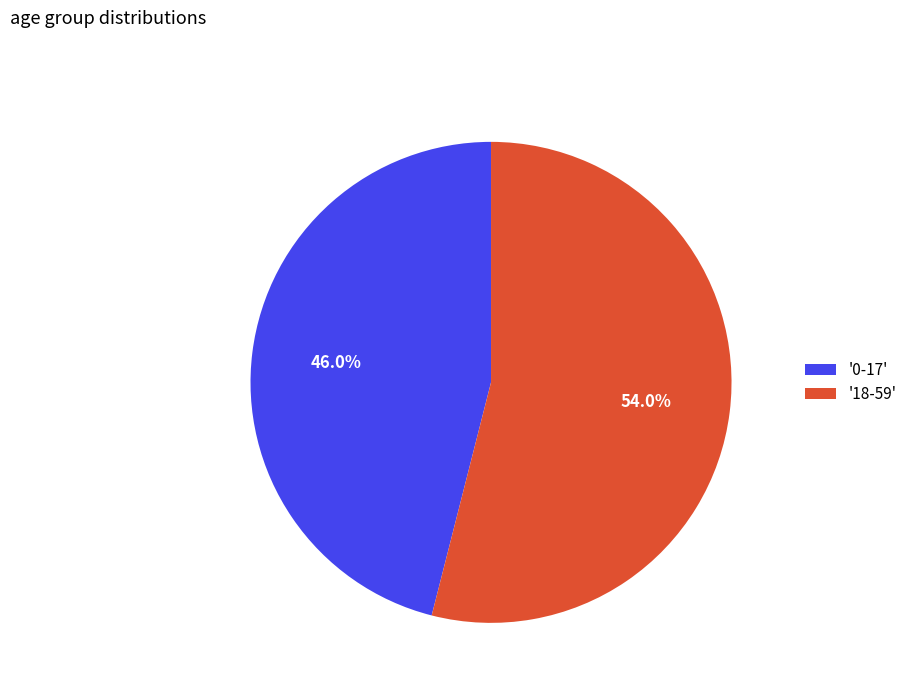

Does any single category account for the majority?

Yes